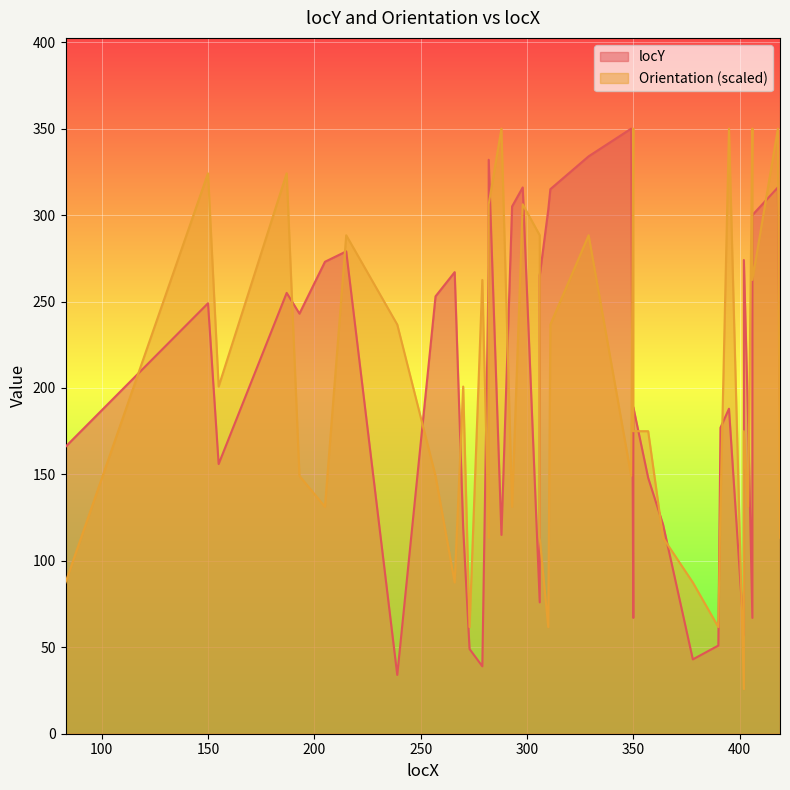

Reading left to right, transcribe all the data shown in this chart.

locY: 83=166.0	150=249.0	155=156.0	187=255.0	193=243.0	205=273.0	215=279.0	239=34.0	257=253.0	266=267.0	270=119.0	273=49.0	279=39.0	282=271.0	282=332.0	288=115.0	293=305.0	298=316.0	306=76.0	306=265.0	310=303.0	311=315.0	329=334.0	349=350.0	350=67.0	350=189.0	357=148.0	364=121.0	378=43.0	390=51.0	391=177.0	395=188.0	402=57.0	402=274.0	404=181.0	406=67.0	406=193.0	406=300.0	418=316.0	419=188.0
Orientation: 83=87.5	150=324.2	155=200.8	187=324.2	193=149.2	205=131.2	215=288.3	239=236.7	257=149.2	266=87.5	270=200.8	273=61.7	279=262.5	282=113.3	282=306.2	288=350.0	293=131.2	298=306.2	306=288.3	306=113.3	310=61.7	311=236.7	329=288.3	349=149.2	350=350.0	350=175.0	357=175.0	364=113.3	378=87.5	390=61.7	391=131.2	395=350.0	402=25.8	402=175.0	404=131.2	406=350.0	406=306.2	406=262.5	418=350.0	419=113.3